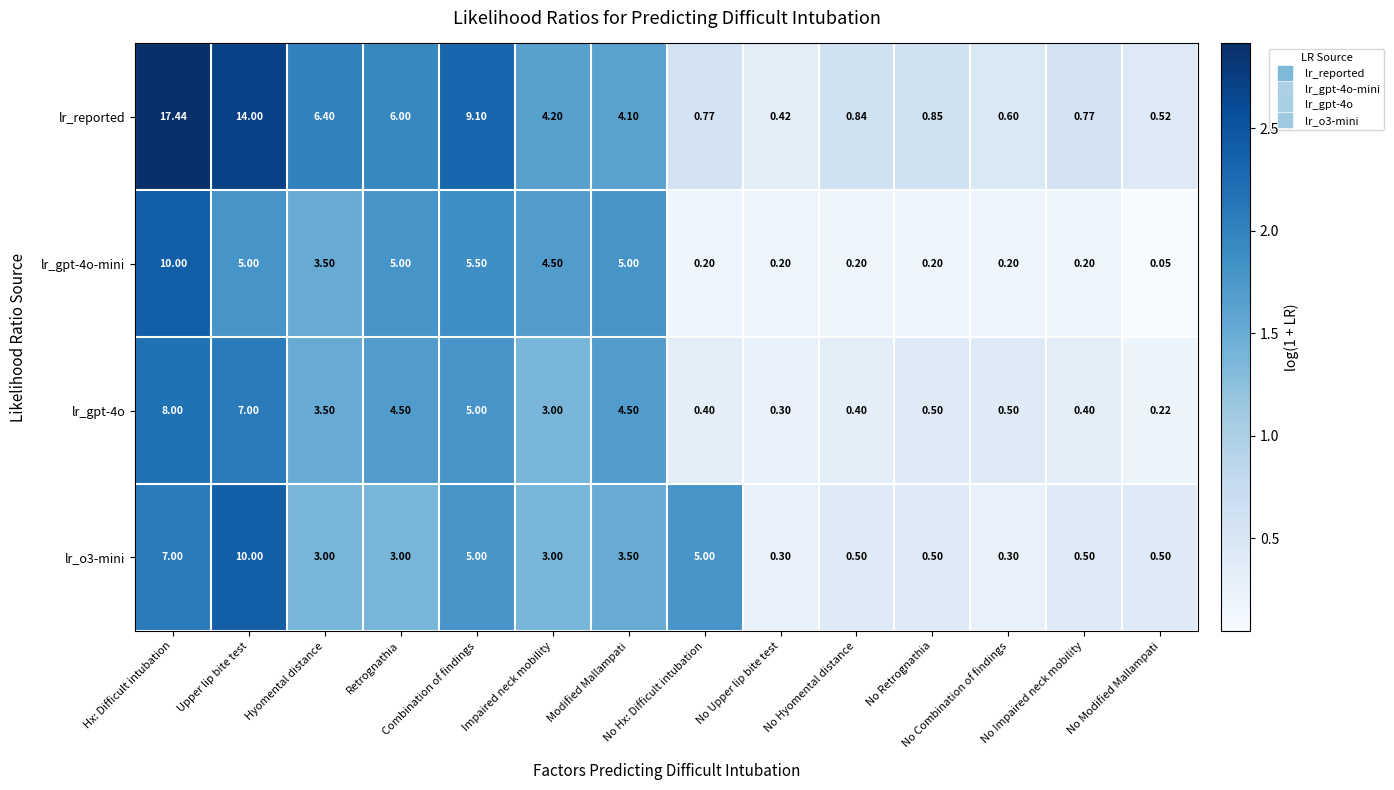

At No Combination of findings, list the series in order from largest to smallest.

lr_reported, lr_gpt-4o, lr_o3-mini, lr_gpt-4o-mini